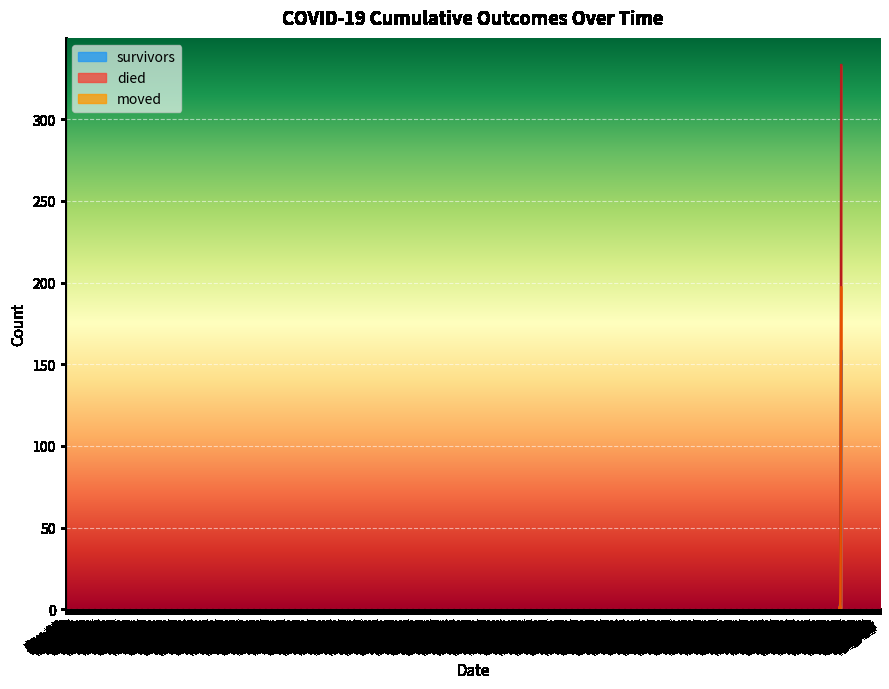

Is the value of survivors at 2020-03-30 greater than the value of died at 2020-03-16?

Yes